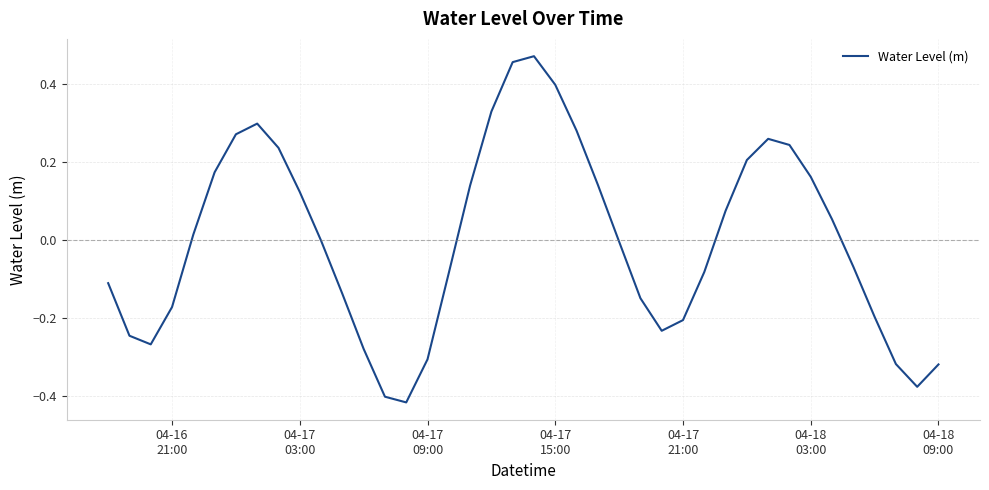

What is the difference between the maximum and minimum values?

0.9